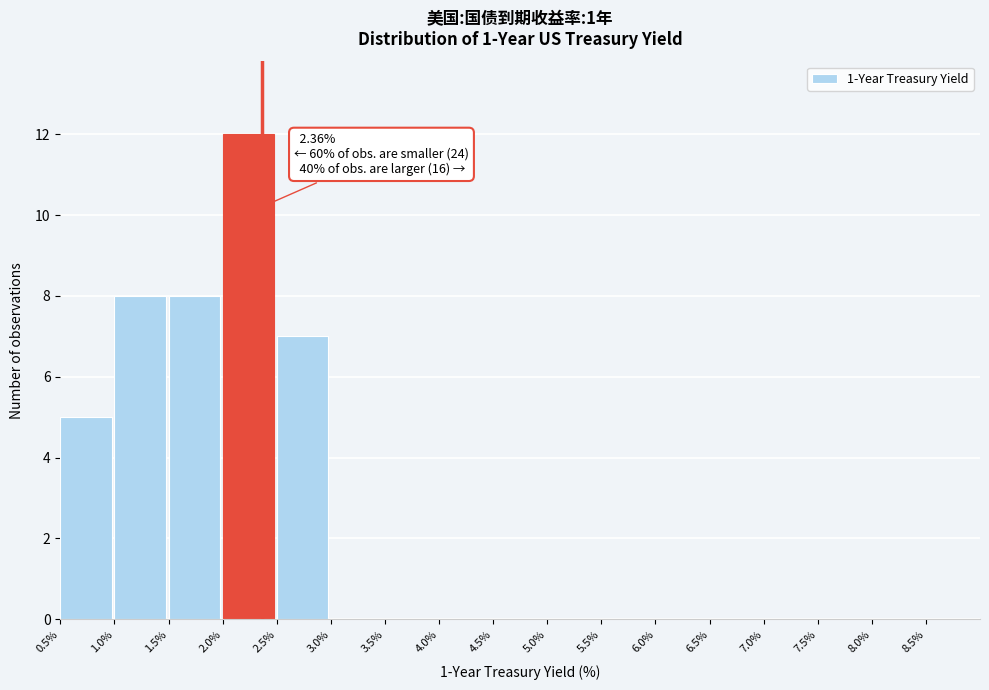

Which range on the x-axis has the tallest bar?

2.0 to 2.5